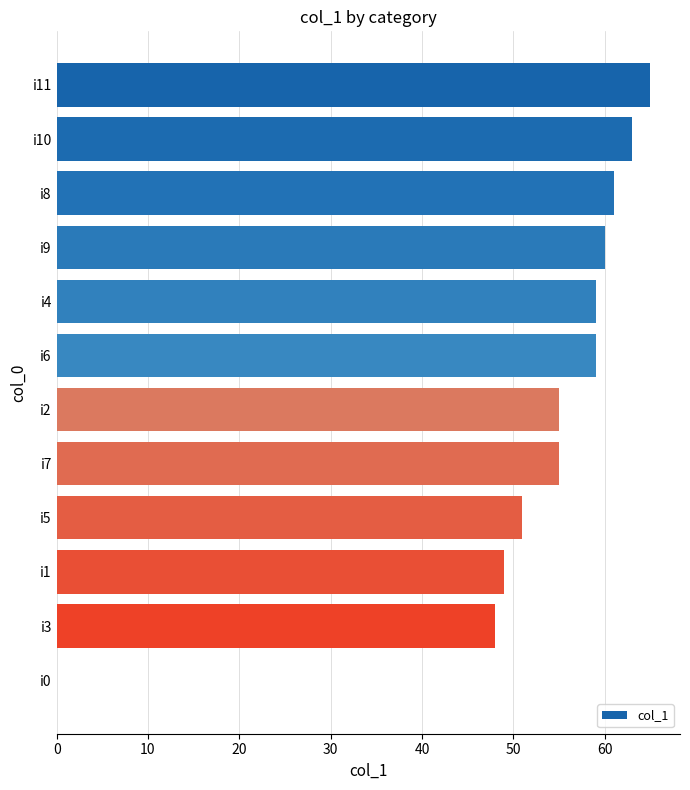

What is the ratio of the value at i9 to the value at i4?

1.0